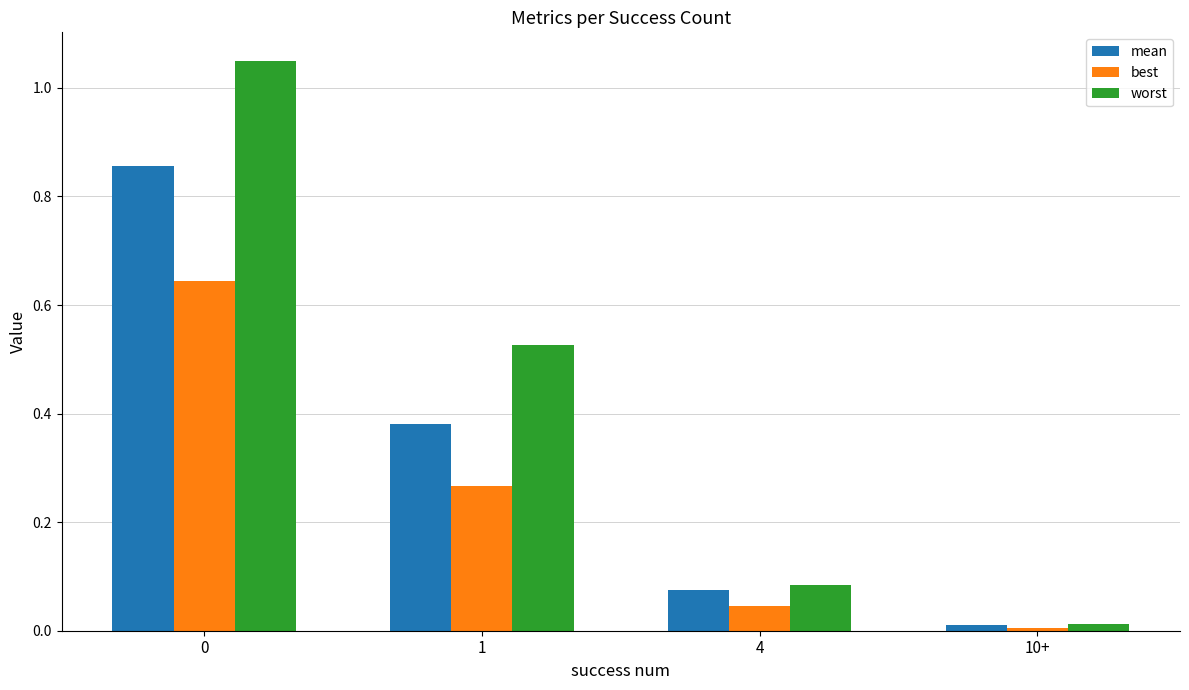

Which category has the lowest value across all series?

10+